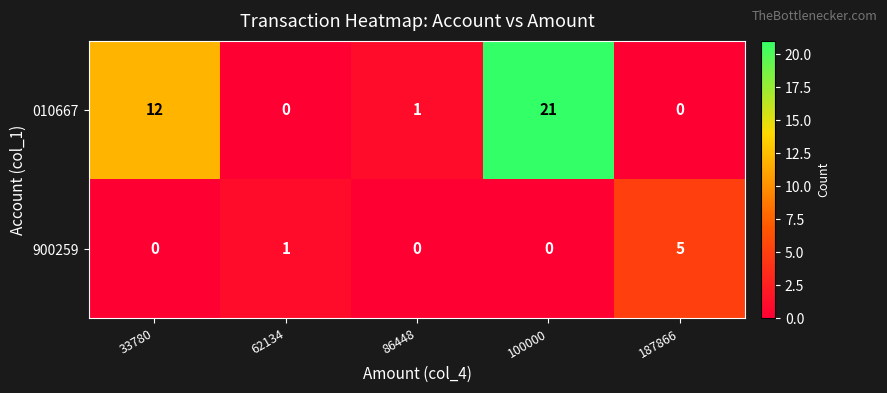

The value of 010667 at 187866 is -10. True or false?

False